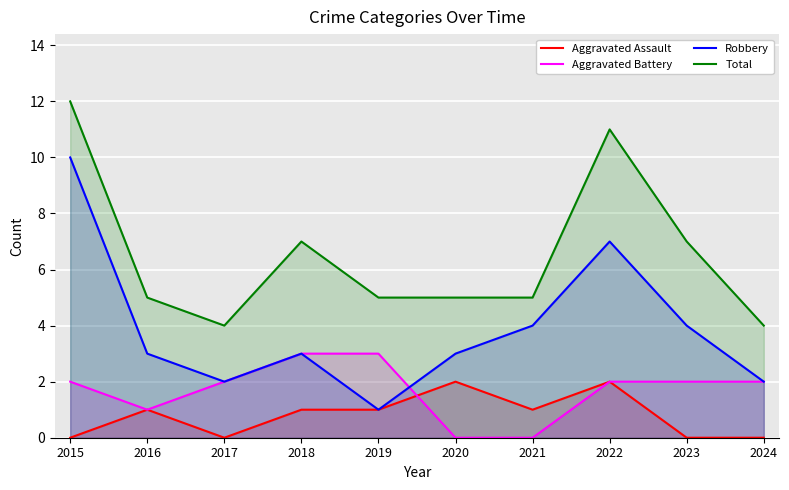

How many data points in Aggravated Assault are less than 1?

4